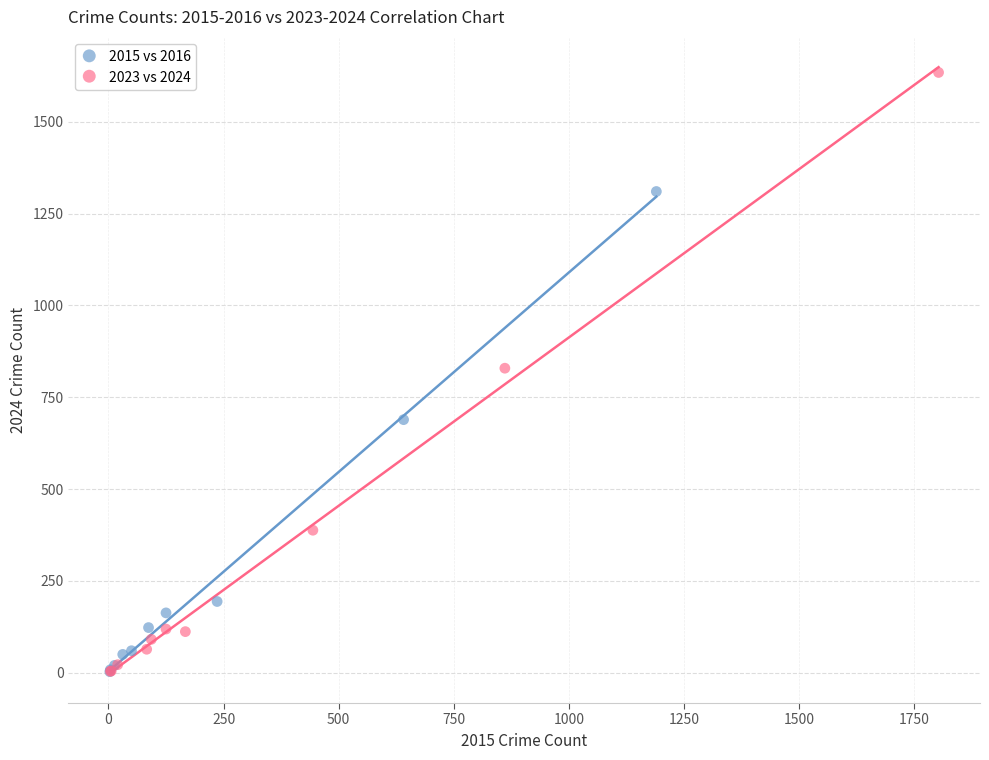

Which series reaches the maximum Y coordinate?

2023 vs 2024